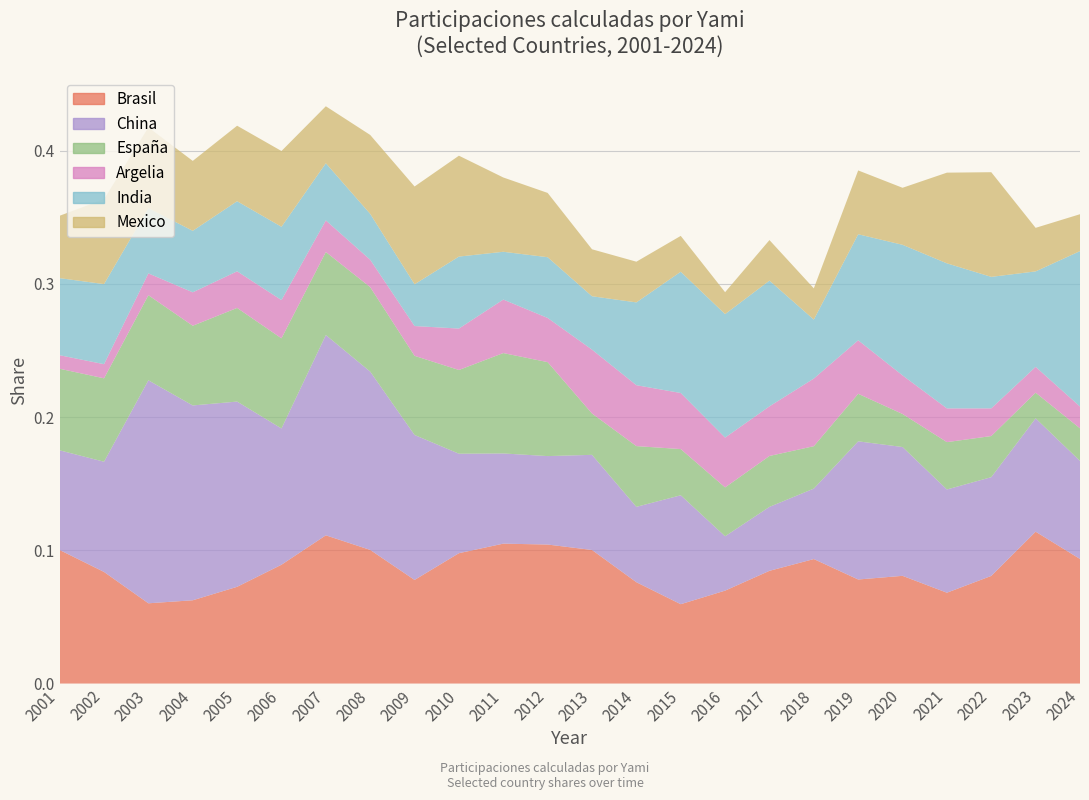

Reading left to right, transcribe all the data shown in this chart.

Brasil: 2001=0.1	2002=0.1	2003=0.1	2004=0.1	2005=0.1	2006=0.1	2007=0.1	2008=0.1	2009=0.1	2010=0.1	2011=0.1	2012=0.1	2013=0.1	2014=0.1	2015=0.1	2016=0.1	2017=0.1	2018=0.1	2019=0.1	2020=0.1	2021=0.1	2022=0.1	2023=0.1	2024=0.1
China: 2001=0.1	2002=0.1	2003=0.2	2004=0.1	2005=0.1	2006=0.1	2007=0.2	2008=0.1	2009=0.1	2010=0.1	2011=0.1	2012=0.1	2013=0.1	2014=0.1	2015=0.1	2016=0.0	2017=0.0	2018=0.1	2019=0.1	2020=0.1	2021=0.1	2022=0.1	2023=0.1	2024=0.1
España: 2001=0.1	2002=0.1	2003=0.1	2004=0.1	2005=0.1	2006=0.1	2007=0.1	2008=0.1	2009=0.1	2010=0.1	2011=0.1	2012=0.1	2013=0.0	2014=0.0	2015=0.0	2016=0.0	2017=0.0	2018=0.0	2019=0.0	2020=0.0	2021=0.0	2022=0.0	2023=0.0	2024=0.0
Argelia: 2001=0.0	2002=0.0	2003=0.0	2004=0.0	2005=0.0	2006=0.0	2007=0.0	2008=0.0	2009=0.0	2010=0.0	2011=0.0	2012=0.0	2013=0.0	2014=0.0	2015=0.0	2016=0.0	2017=0.0	2018=0.1	2019=0.0	2020=0.0	2021=0.0	2022=0.0	2023=0.0	2024=0.0
India: 2001=0.1	2002=0.1	2003=0.0	2004=0.0	2005=0.1	2006=0.1	2007=0.0	2008=0.0	2009=0.0	2010=0.1	2011=0.0	2012=0.0	2013=0.0	2014=0.1	2015=0.1	2016=0.1	2017=0.1	2018=0.0	2019=0.1	2020=0.1	2021=0.1	2022=0.1	2023=0.1	2024=0.1
Mexico: 2001=0.0	2002=0.1	2003=0.1	2004=0.1	2005=0.1	2006=0.1	2007=0.0	2008=0.1	2009=0.1	2010=0.1	2011=0.1	2012=0.0	2013=0.0	2014=0.0	2015=0.0	2016=0.0	2017=0.0	2018=0.0	2019=0.0	2020=0.0	2021=0.1	2022=0.1	2023=0.0	2024=0.0